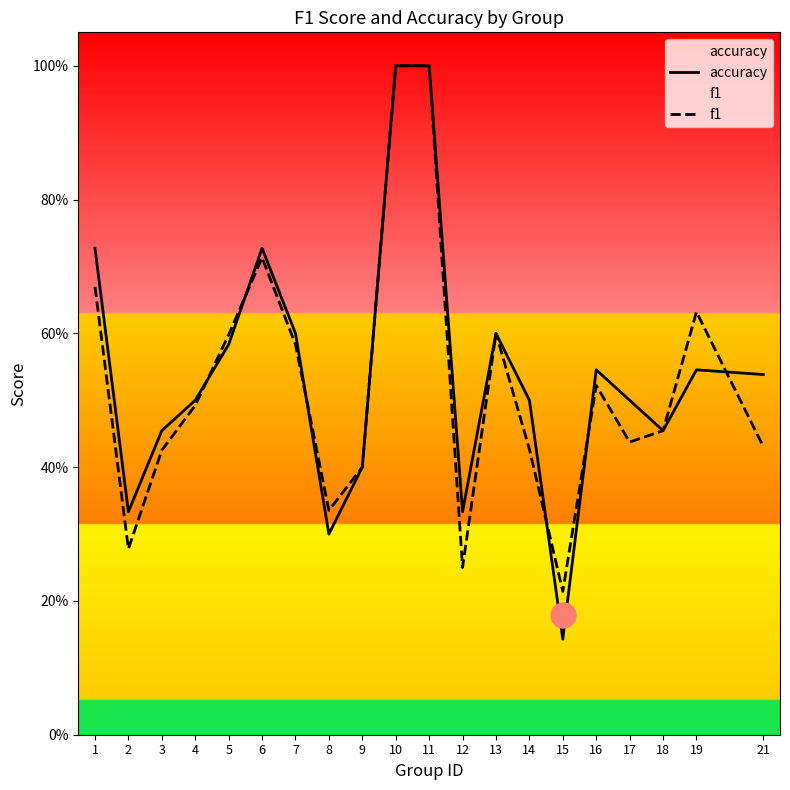

What is the maximum value shown in the chart?

1.0